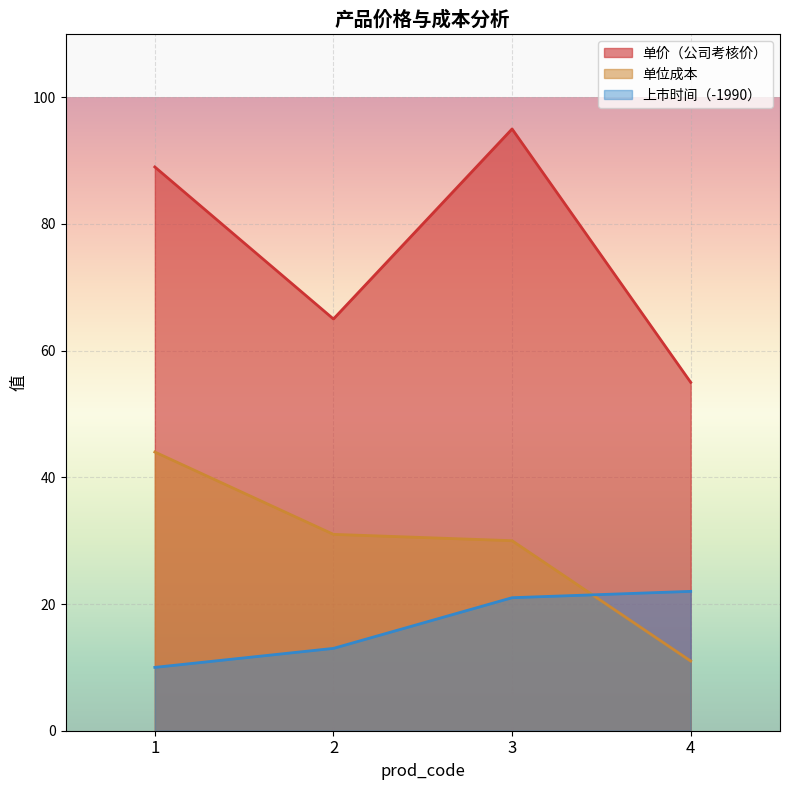

What is the value of the 上市时间 point at the 1st from the left?

10